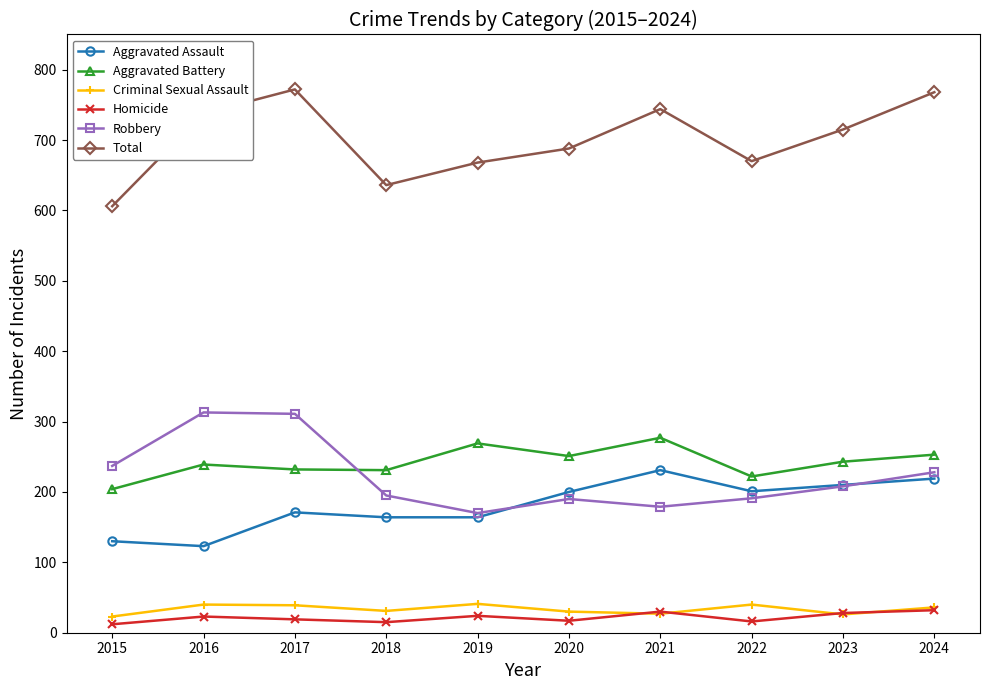

How many categories are shown in the chart?

10